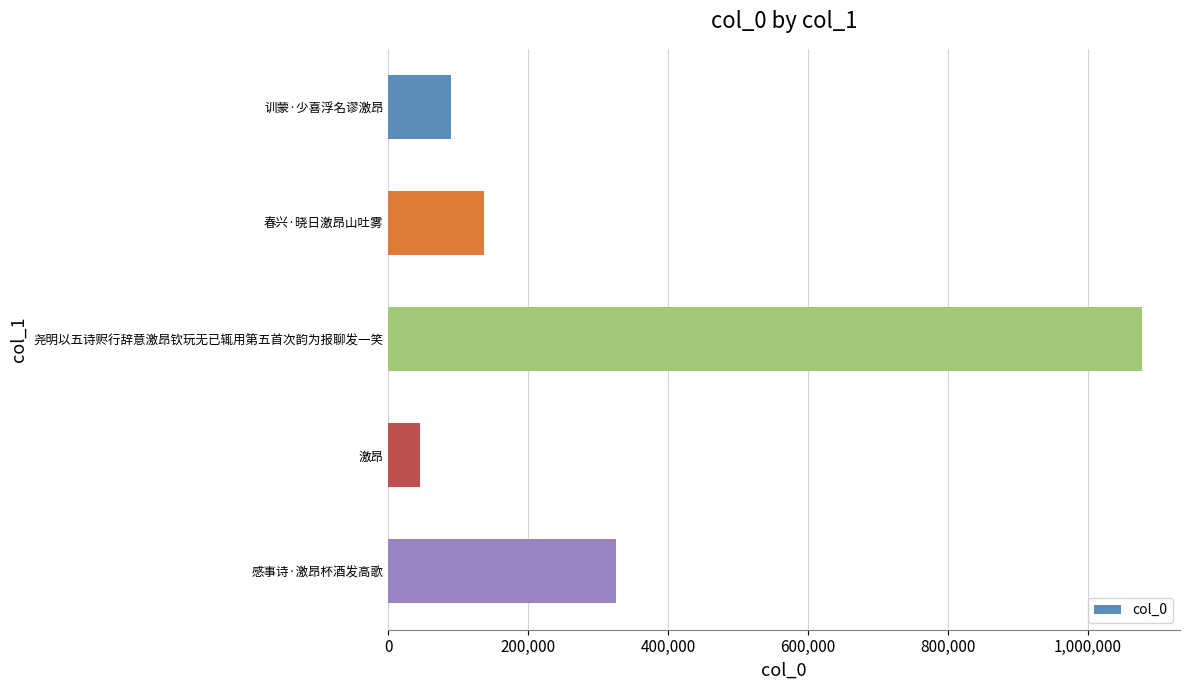

Is it true that the value at 尧明以五诗赆行辞意激昂钦玩无已辄用第五首次韵为报聊发一笑 is 1077542?

True